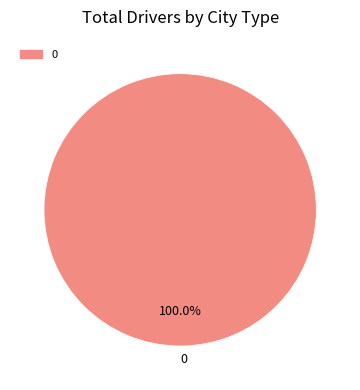

Is there a majority slice in this chart?

Yes